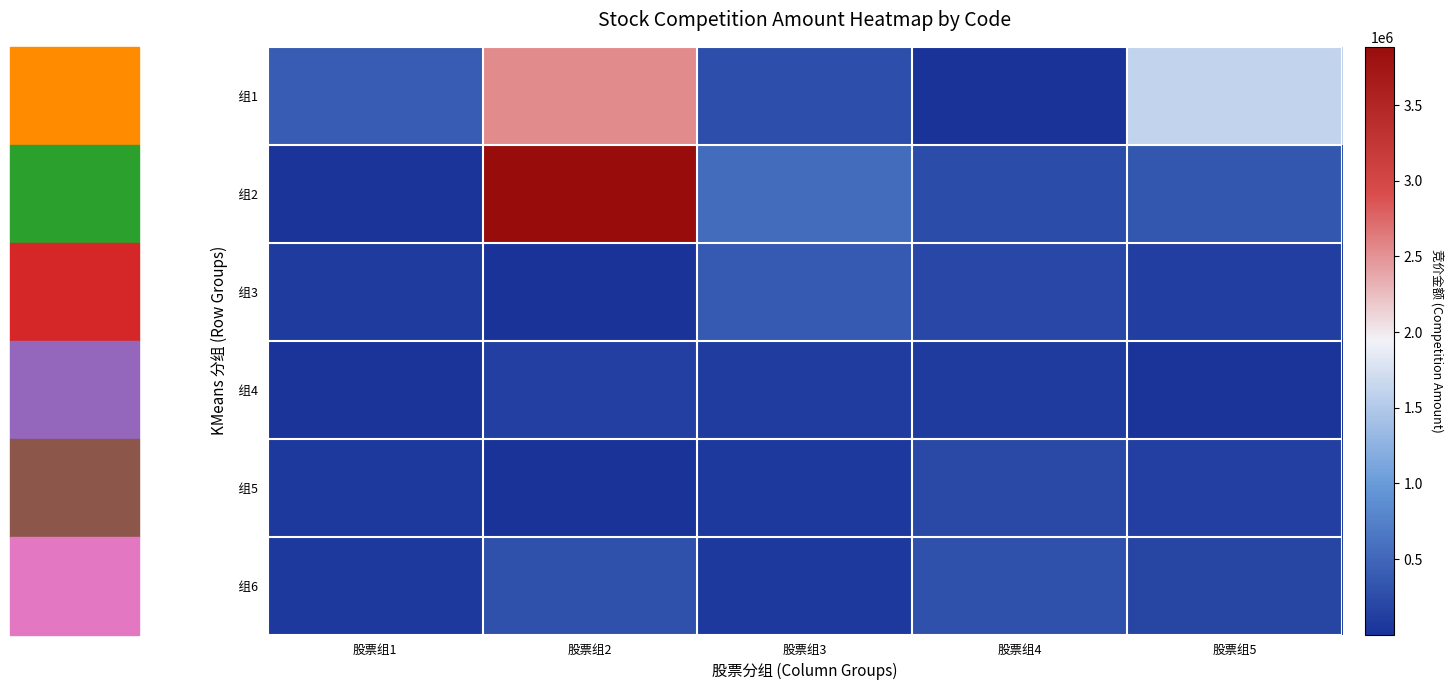

What is the greatest value displayed?

3885265